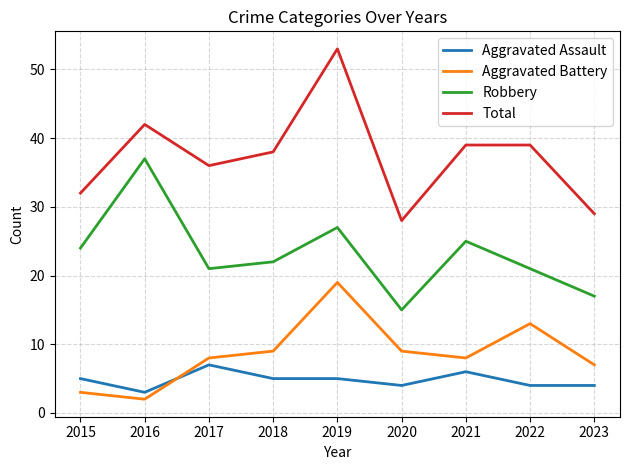

What is the difference between the highest and lowest values at 2023?

25